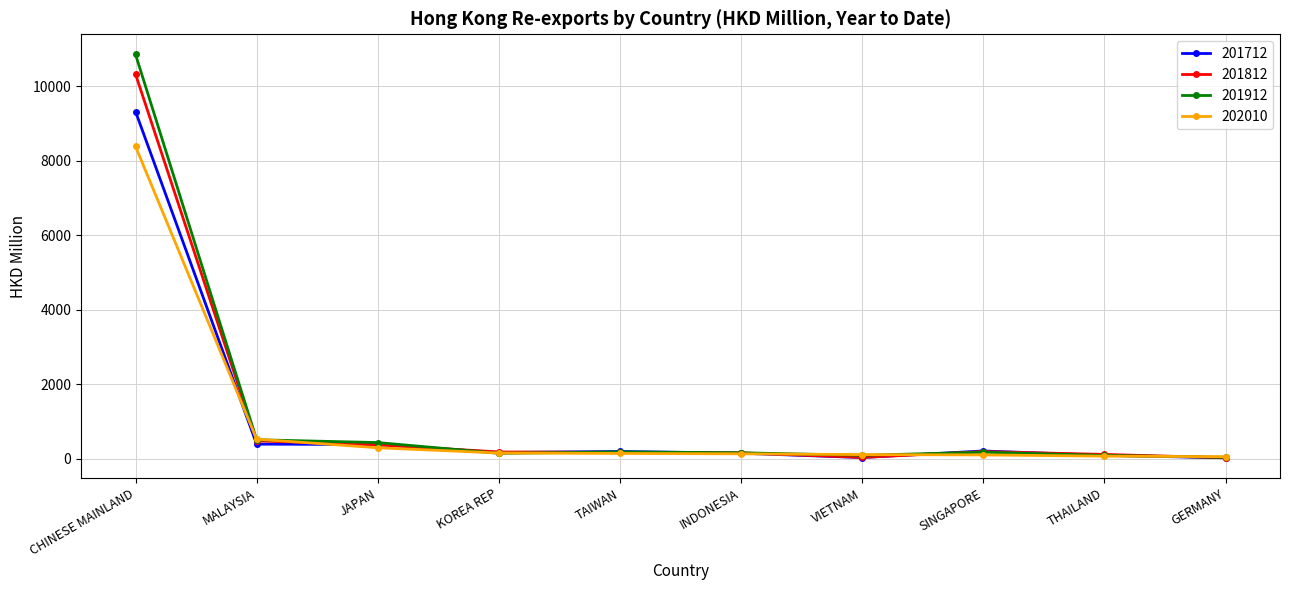

What is the label of the 7th point from the left?

VIETNAM